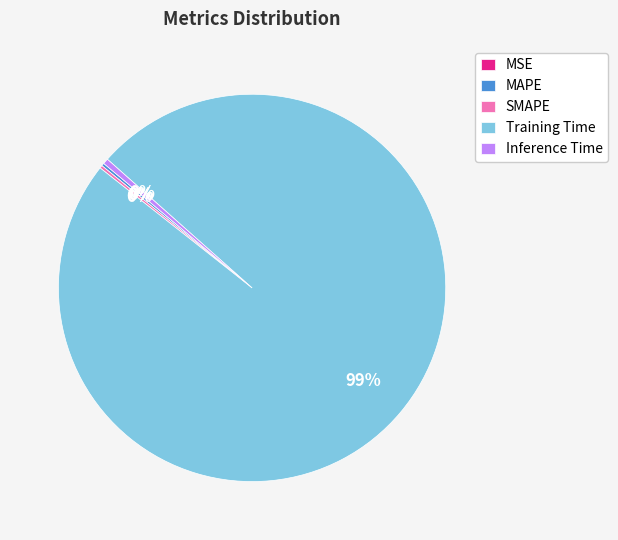

Does Training Time account for over 50% of the chart?

Yes